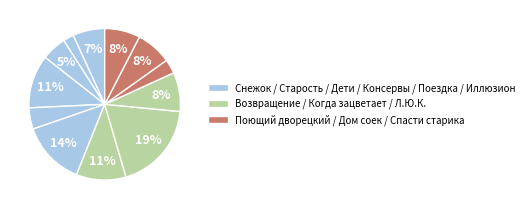

How many segments does this pie chart have?

12